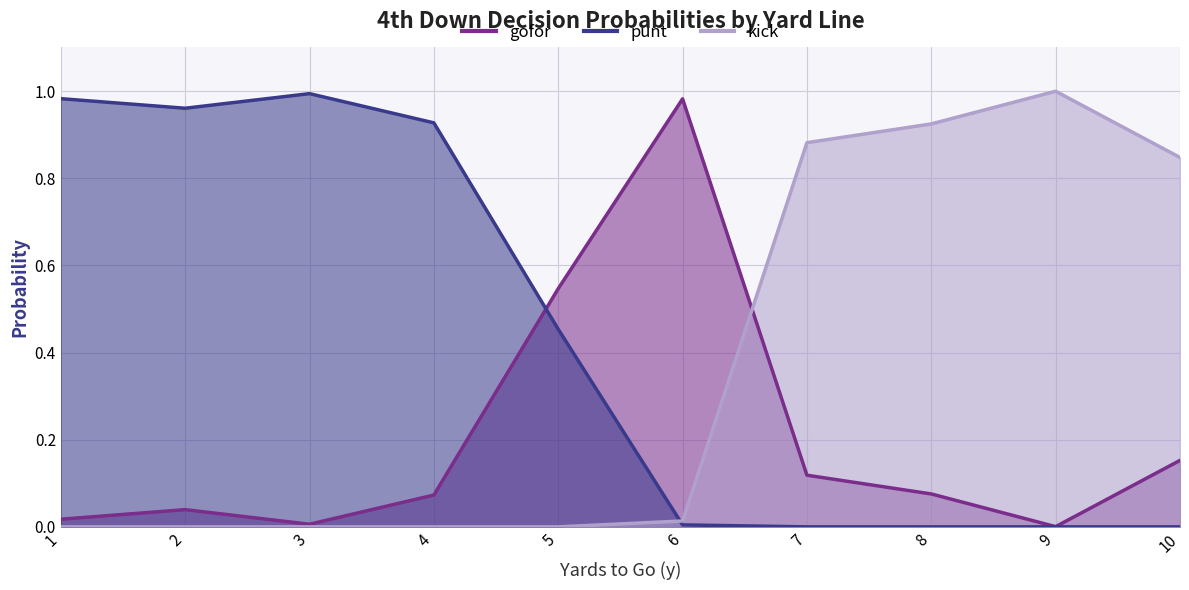

At how many categories does at least one series exceed 0?

10